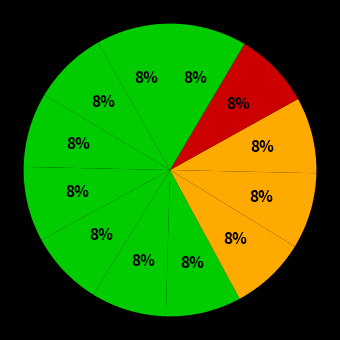

How many segments does this pie chart have?

12